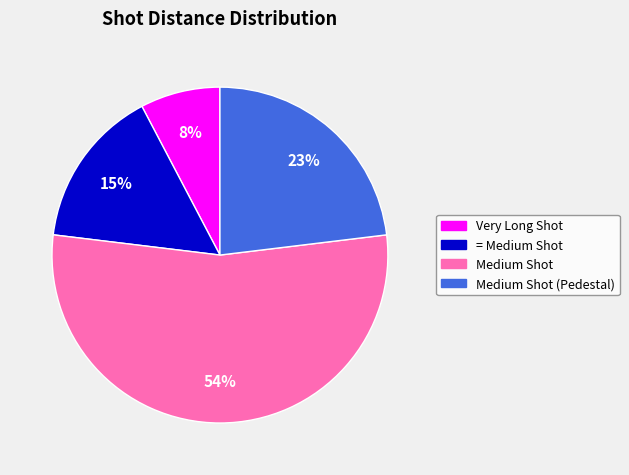

Between Medium Shot and Very Long Shot, which is larger?

Medium Shot